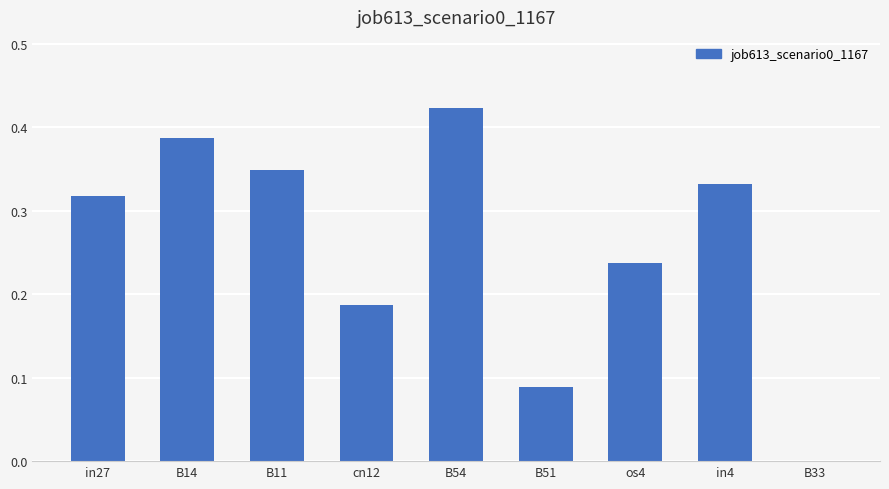

How many values are between 0 and 1?

9